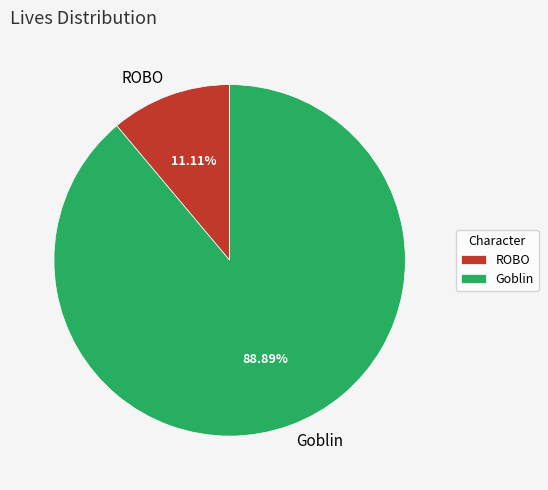

How many segments does this pie chart have?

2